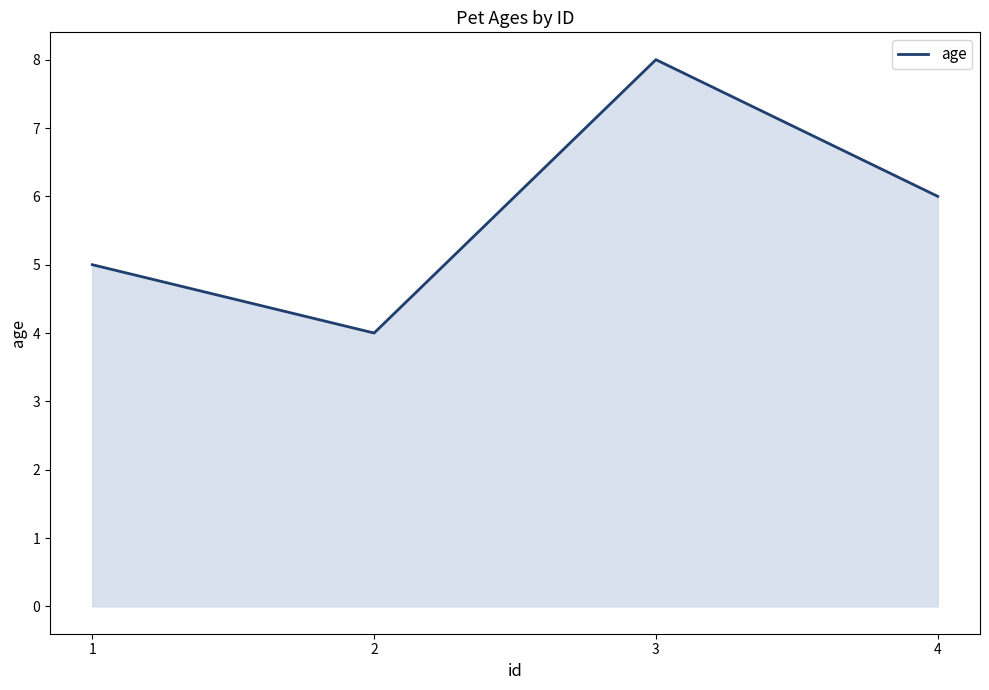

Reading left to right, transcribe all the data shown in this chart.

5	4	8	6